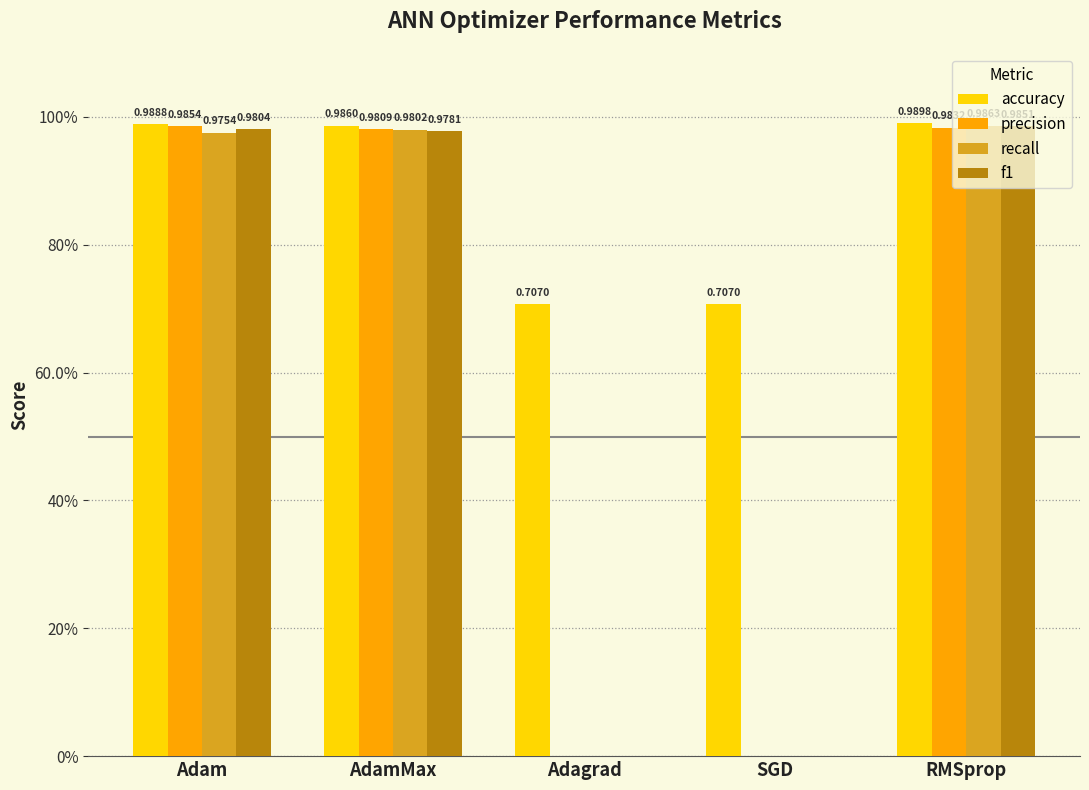

Reading right to left, extract all data points from this chart.

accuracy: 1.0	0.7	0.7	1.0	1.0
precision: 1.0	0.0	0.0	1.0	1.0
recall: 1.0	0.0	0.0	1.0	1.0
f1: 1.0	0.0	0.0	1.0	1.0